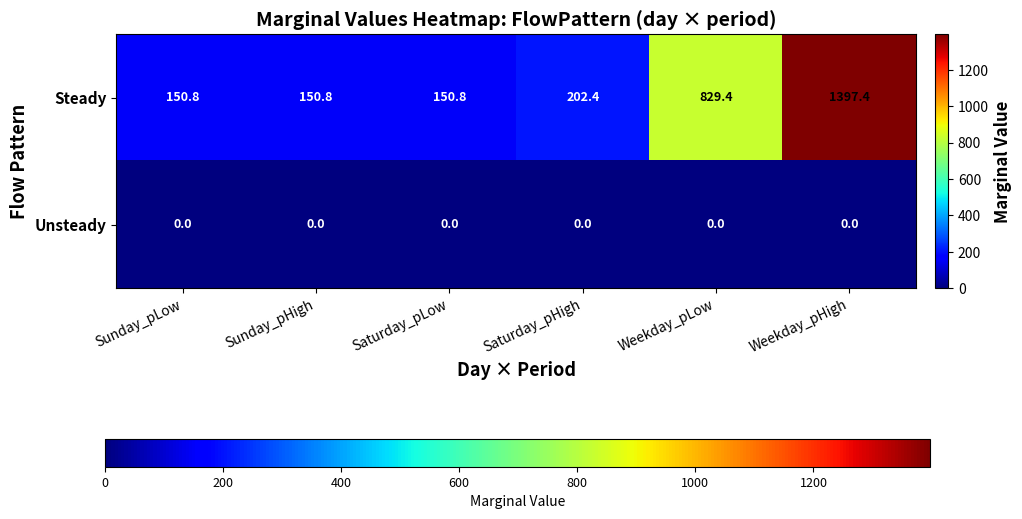

Rank the series by their maximum value, from highest to lowest.

Steady, Unsteady